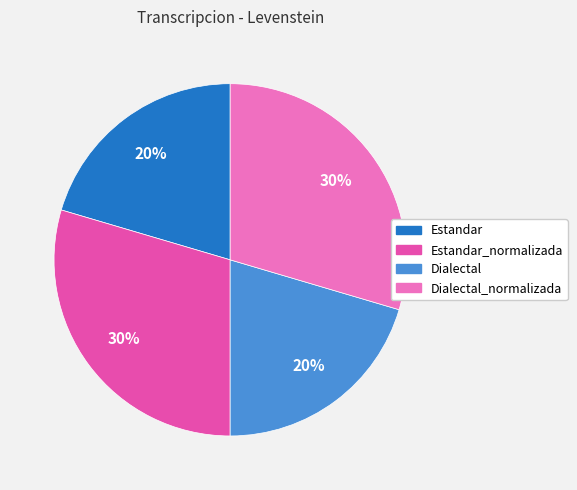

Is Estandar_normalizada the majority of the pie?

No